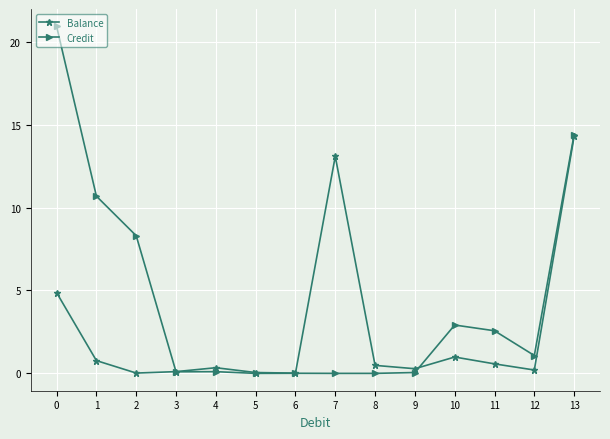

What is the difference between the Balance values at 7 and 8?

12.6